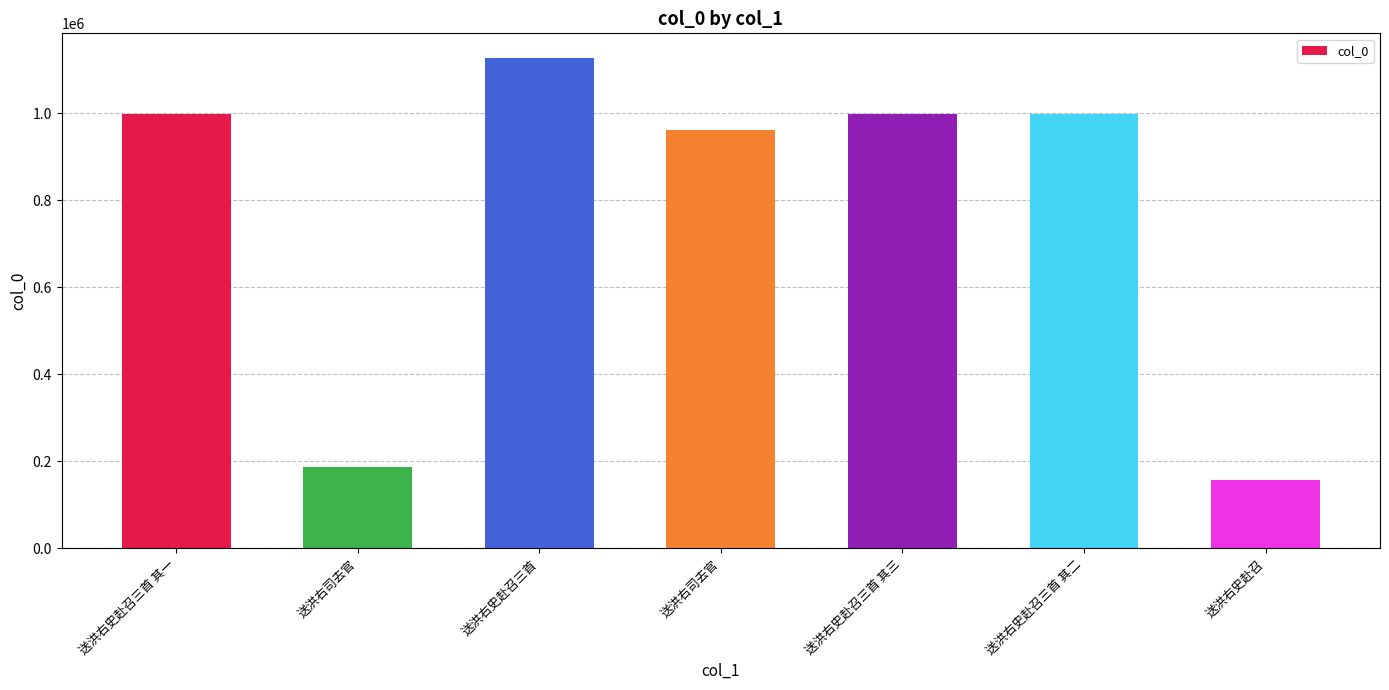

How many data points are less than 999337?

3